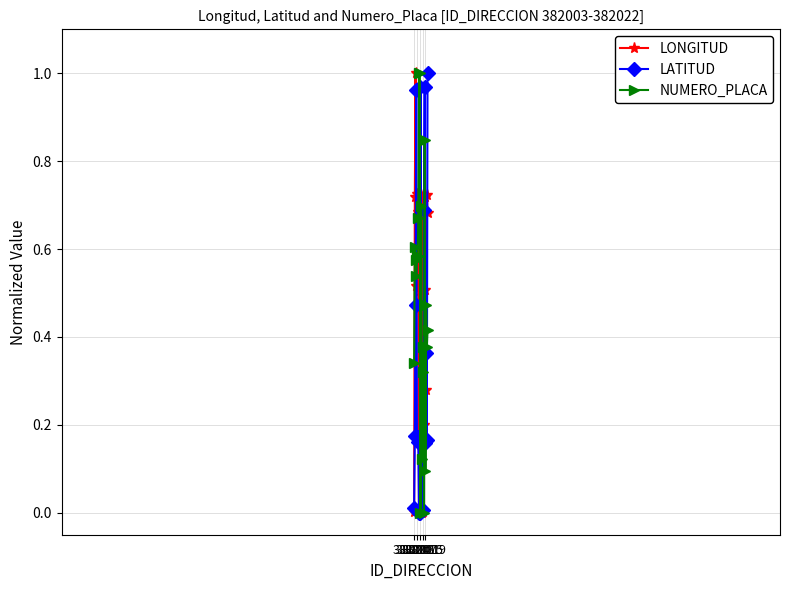

True or false: LATITUD has more than 1 points higher than both neighbors.

True